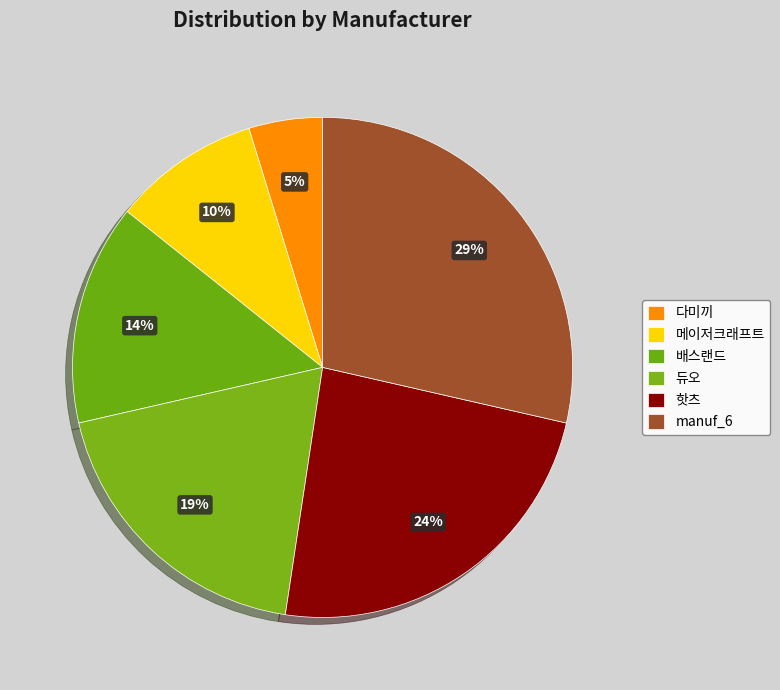

Does any single category account for the majority?

No